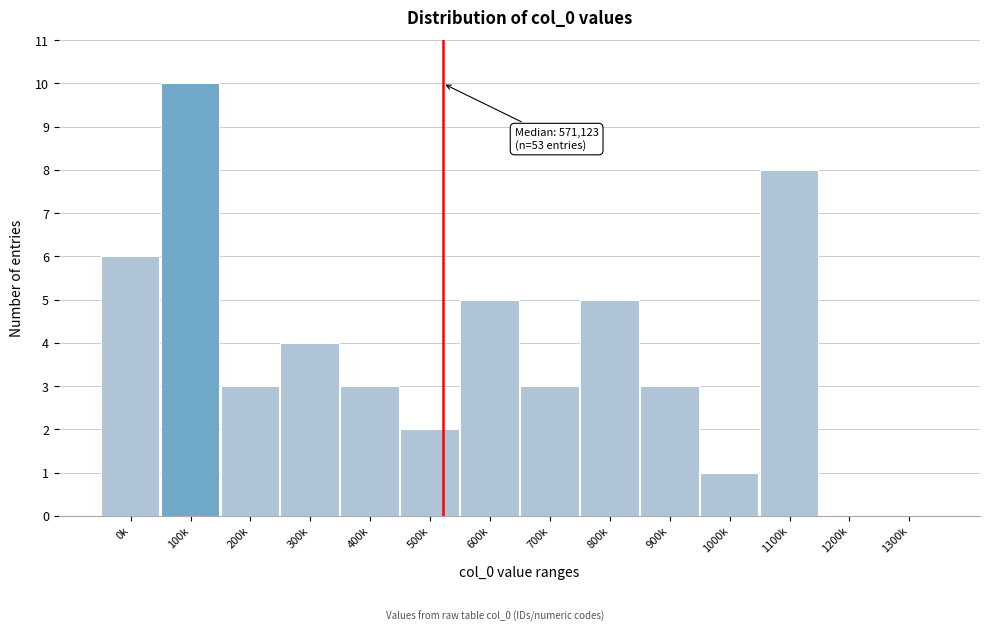

Reading left to right, what are all the values shown in this chart?

0k=6	100k=10	200k=3	300k=4	400k=3	500k=2	600k=5	700k=3	800k=5	900k=3	1000k=1	1100k=8	1200k=0	1300k=0